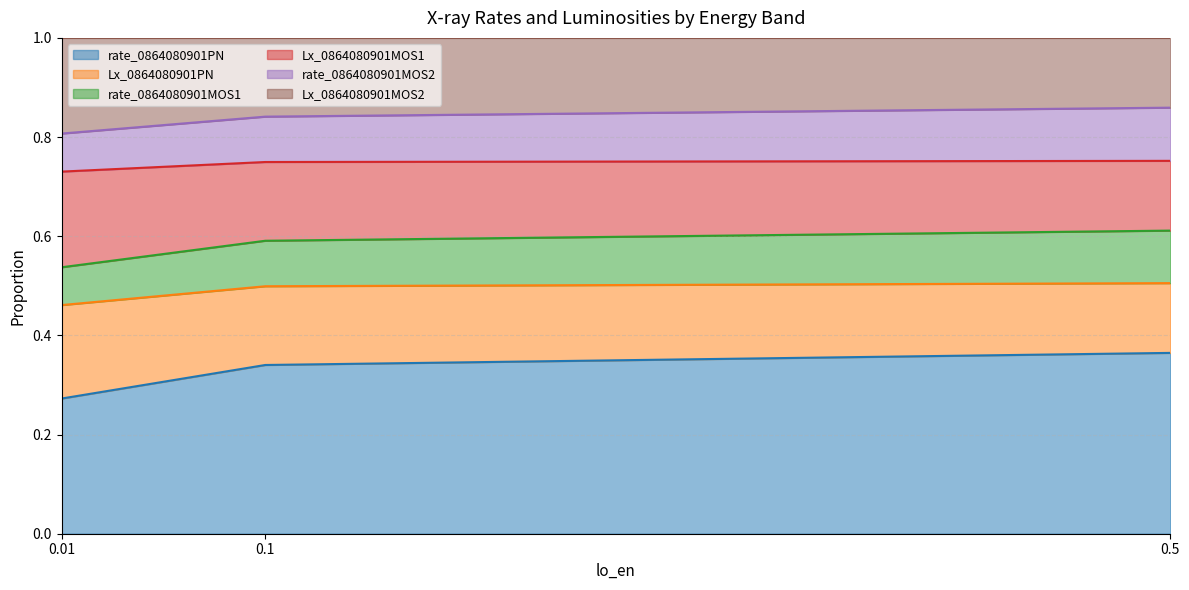

At how many categories does at least one series exceed 0?

3